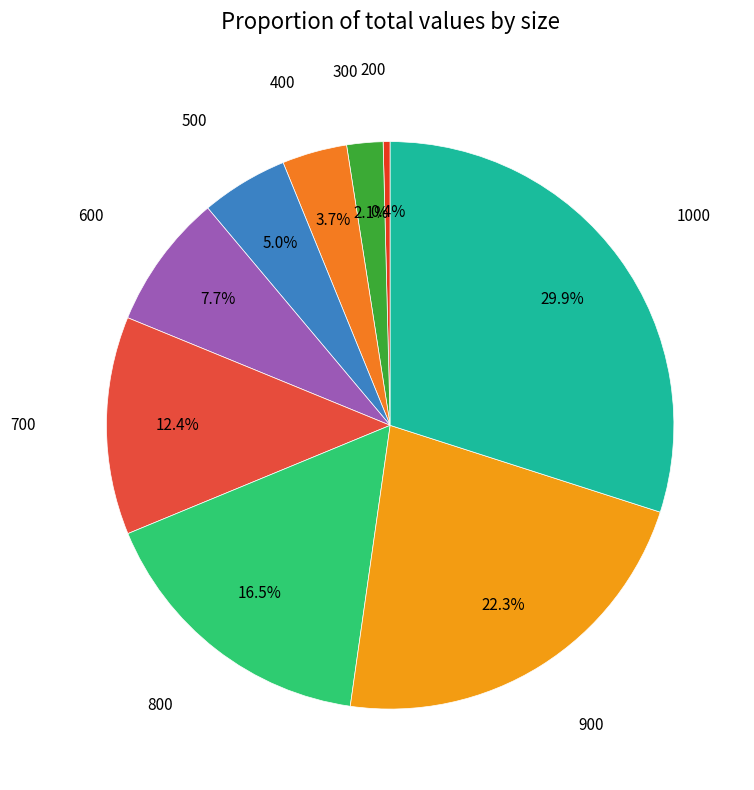

Rank the categories by value from highest to lowest.

1000, 900, 800, 700, 600, 500, 400, 300, 200